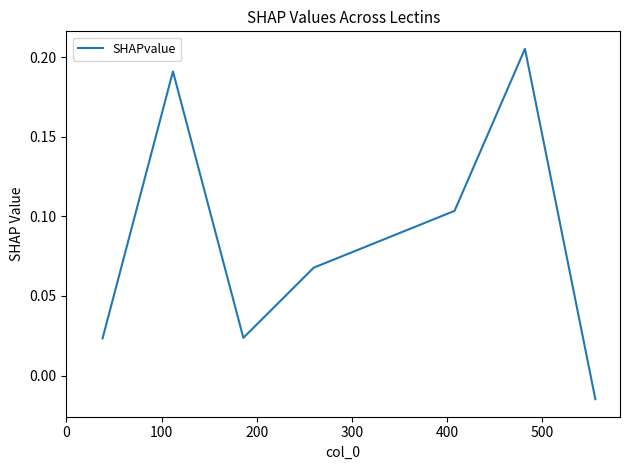

What is the sum of all values?

0.6